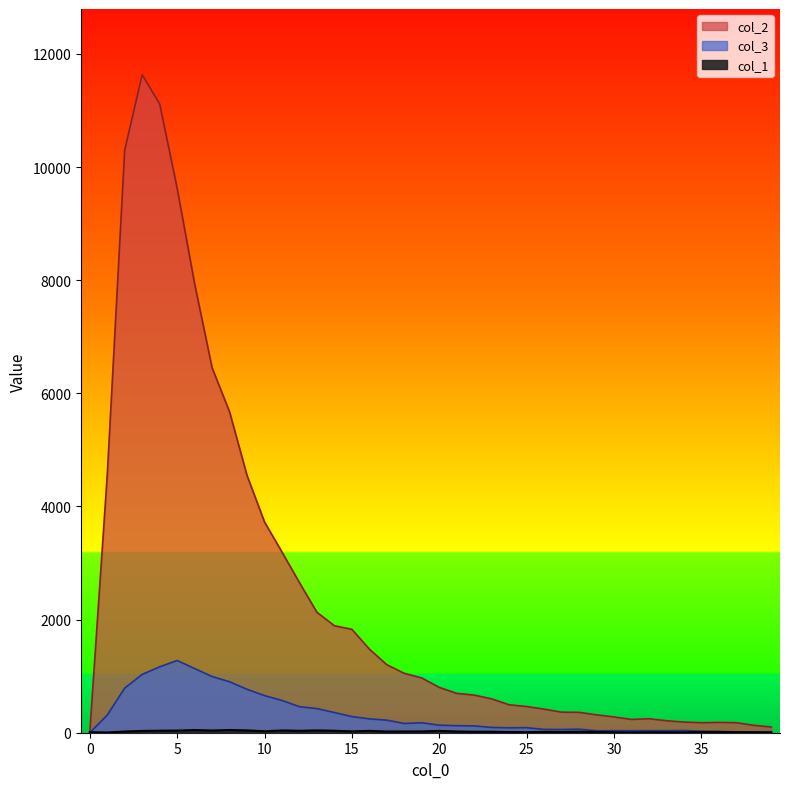

Where do col_1 and col_3 first cross each other?

0 and 1